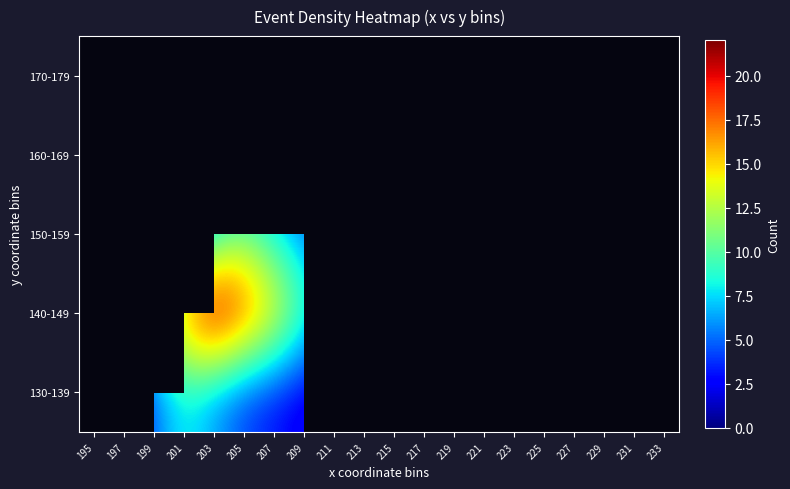

What is the sum of the 140-149 values at 215 and 199?

14.0